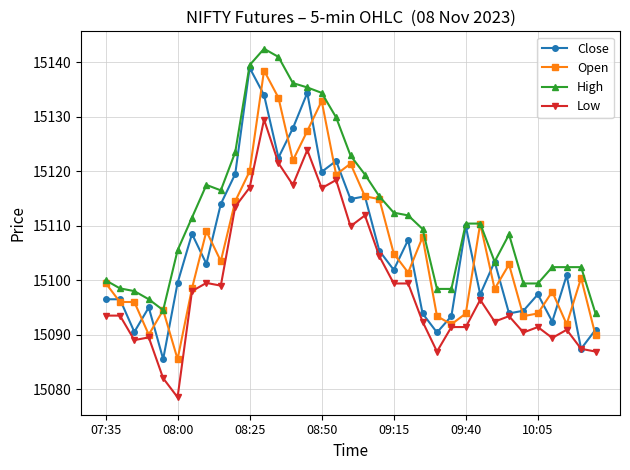

Which series has the widest spread of values?

Close